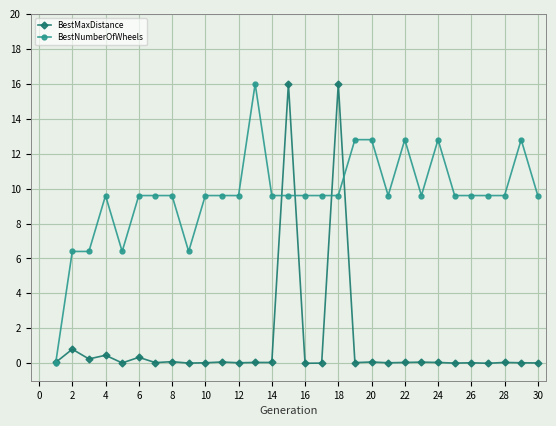

What is the highest value of the BestMaxDistance series?

16.0